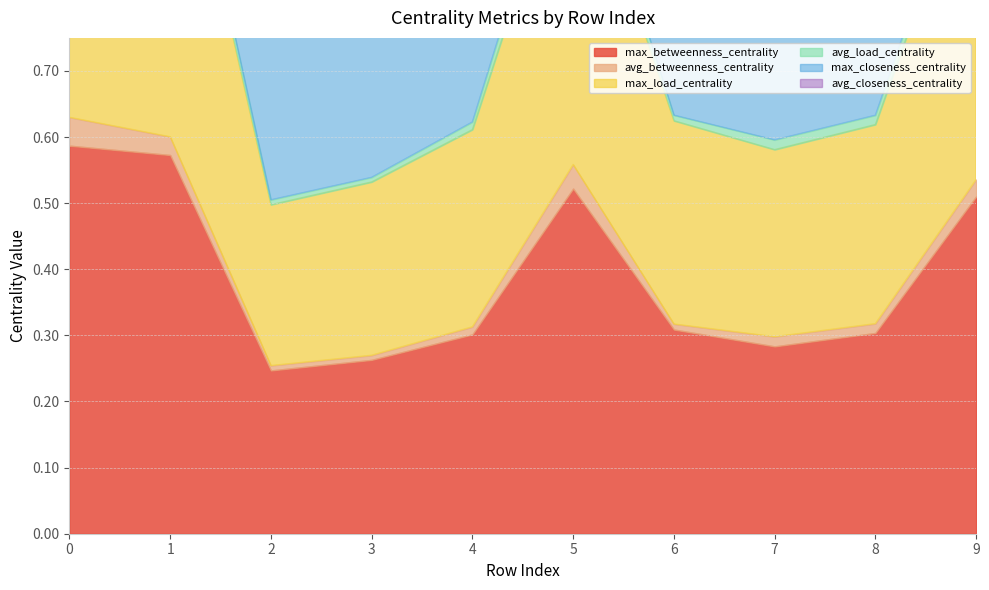

What is the sum of all avg_closeness_centrality values?

2.5